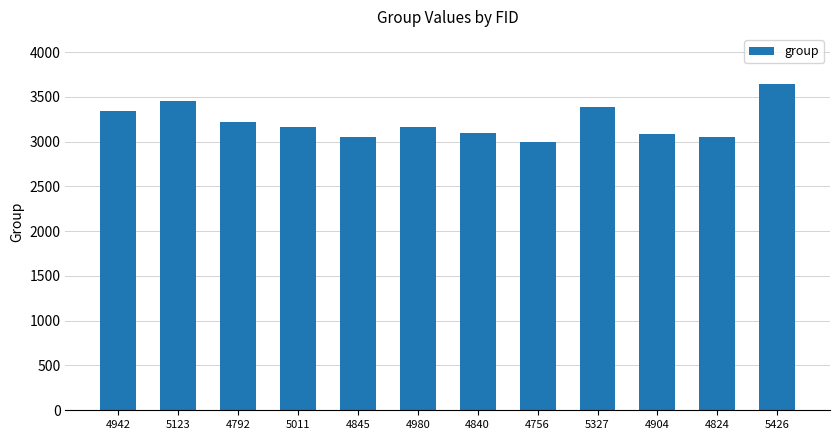

The value at 4845 is 3050. True or false?

True